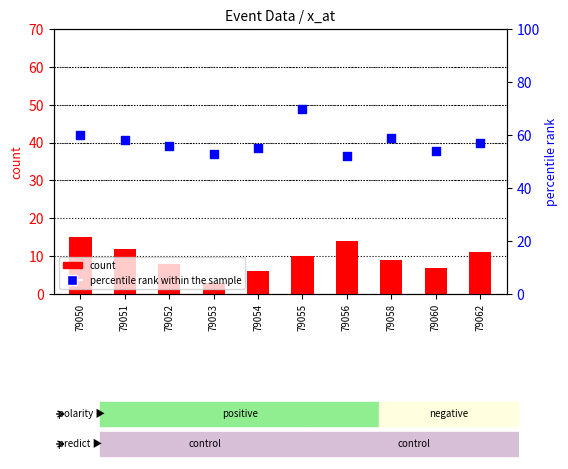

What are all the series names shown in the legend?

count, percentile rank within the sample